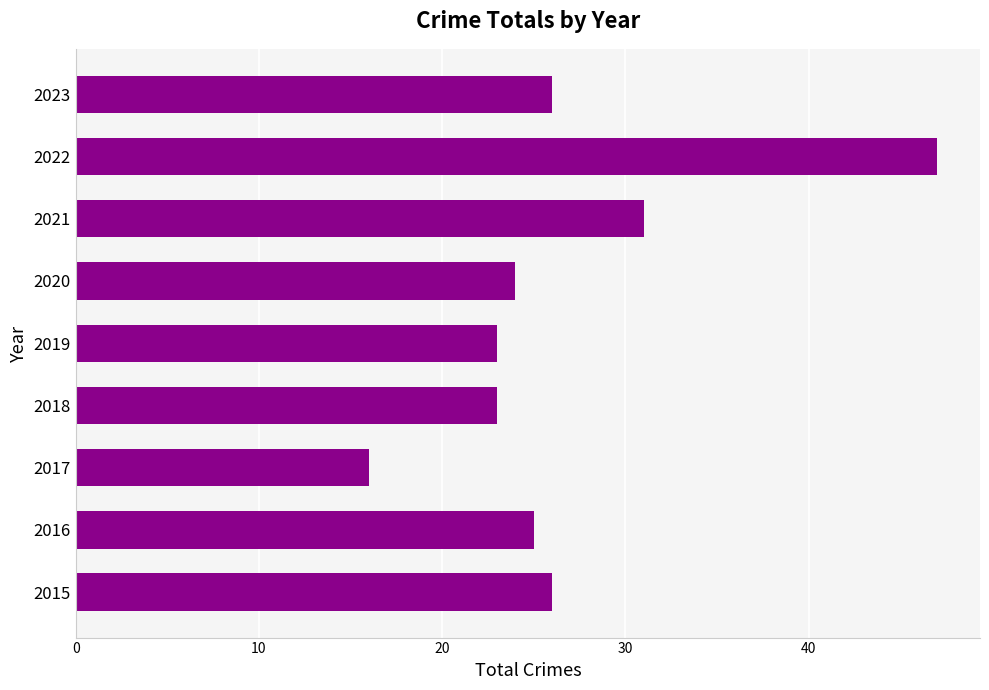

Reading bottom to top, what are all the values shown in this chart?

2015=26	2016=25	2017=16	2018=23	2019=23	2020=24	2021=31	2022=47	2023=26